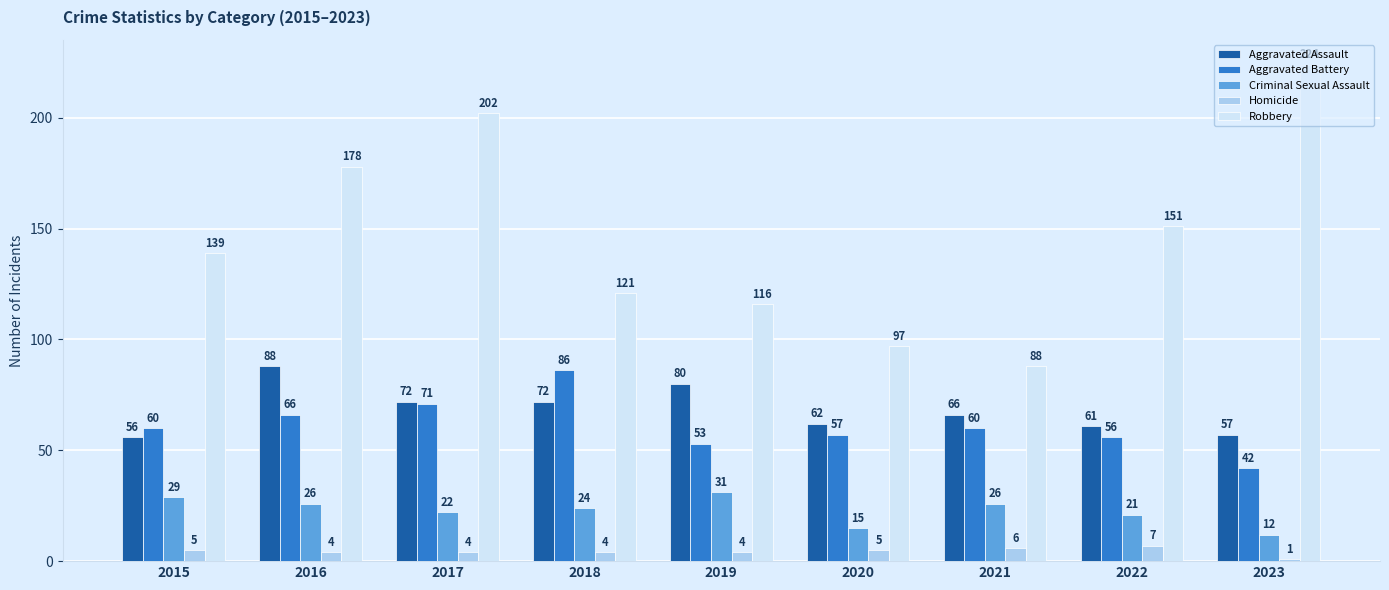

What is the difference between the maximum and minimum values in the Aggravated Assault series?

32